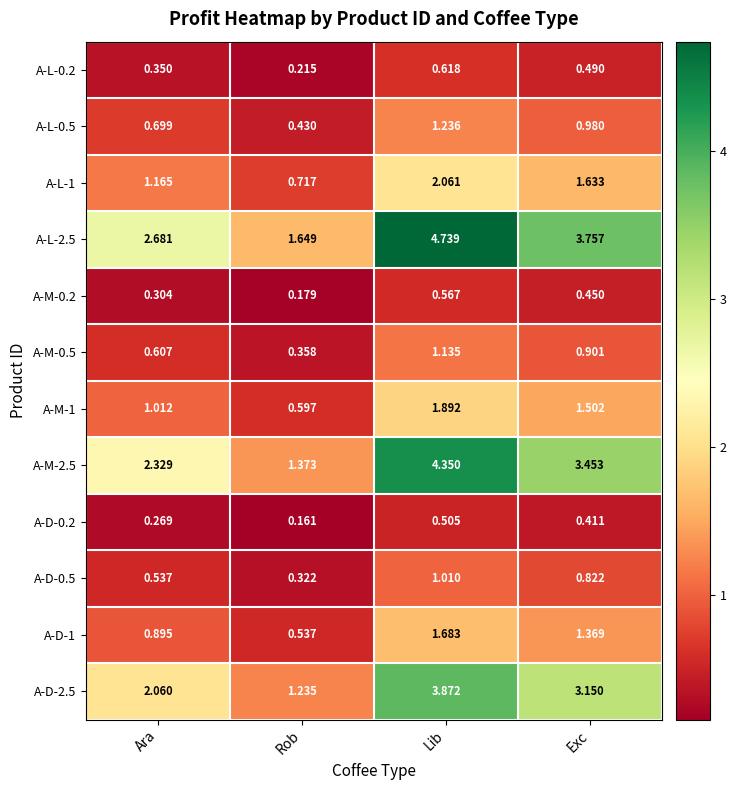

At how many categories does at least one series exceed 3?

2